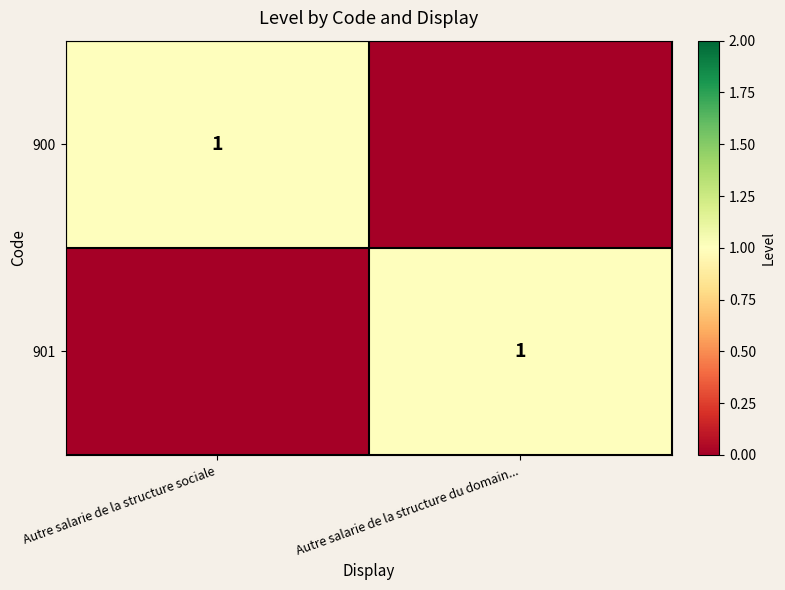

How many data points does each series have?

2